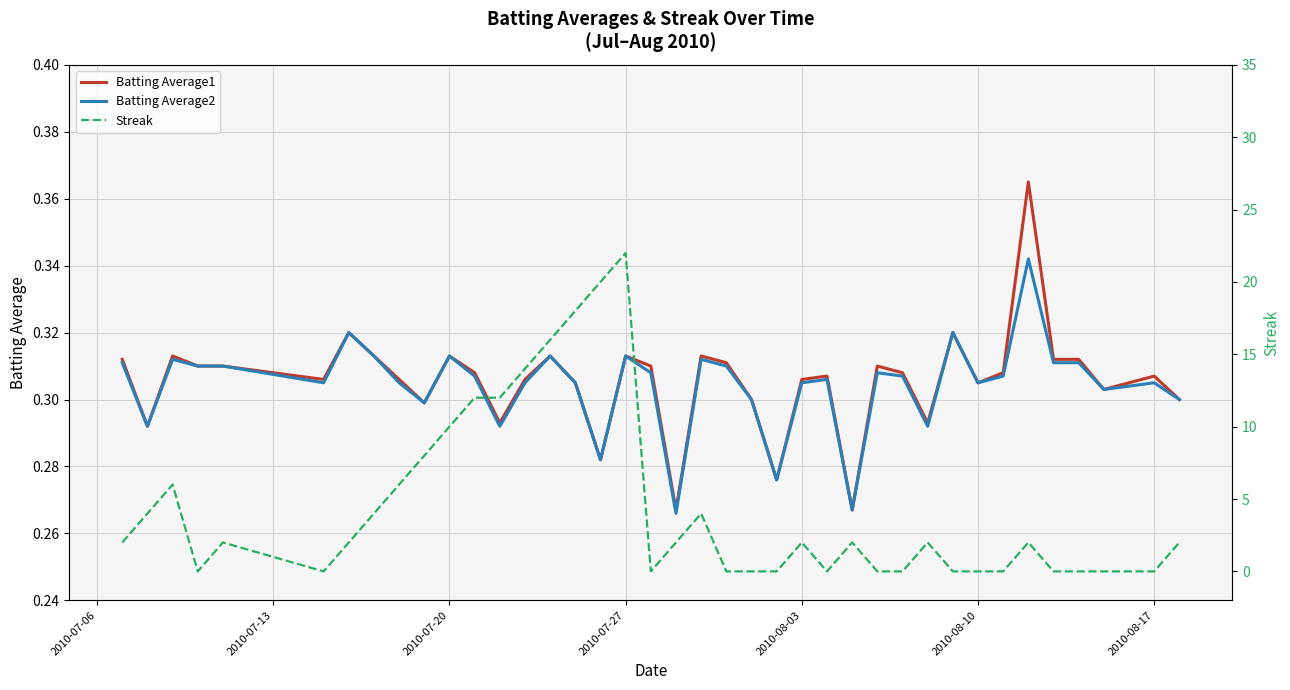

Reading left to right, extract all data points from this chart.

Batting Average1: 0.3	0.3	0.3	0.3	0.3	0.3	0.3	0.3	0.3	0.3	0.3	0.3	0.3	0.3	0.3	0.3	0.3	0.3	0.3	0.3	0.3	0.3	0.3	0.3	0.3	0.3	0.3	0.3	0.3	0.3	0.3	0.3	0.3	0.4	0.3	0.3	0.3	0.3	0.3	0.3
Batting Average2: 0.3	0.3	0.3	0.3	0.3	0.3	0.3	0.3	0.3	0.3	0.3	0.3	0.3	0.3	0.3	0.3	0.3	0.3	0.3	0.3	0.3	0.3	0.3	0.3	0.3	0.3	0.3	0.3	0.3	0.3	0.3	0.3	0.3	0.3	0.3	0.3	0.3	0.3	0.3	0.3
Streak: 2.0	4.0	6.0	0.0	2.0	0.0	2.0	4.0	6.0	8.0	10.0	12.0	12.0	14.0	16.0	18.0	20.0	22.0	0.0	2.0	4.0	0.0	0.0	0.0	2.0	0.0	2.0	0.0	0.0	2.0	0.0	0.0	0.0	2.0	0.0	0.0	0.0	0.0	0.0	2.0